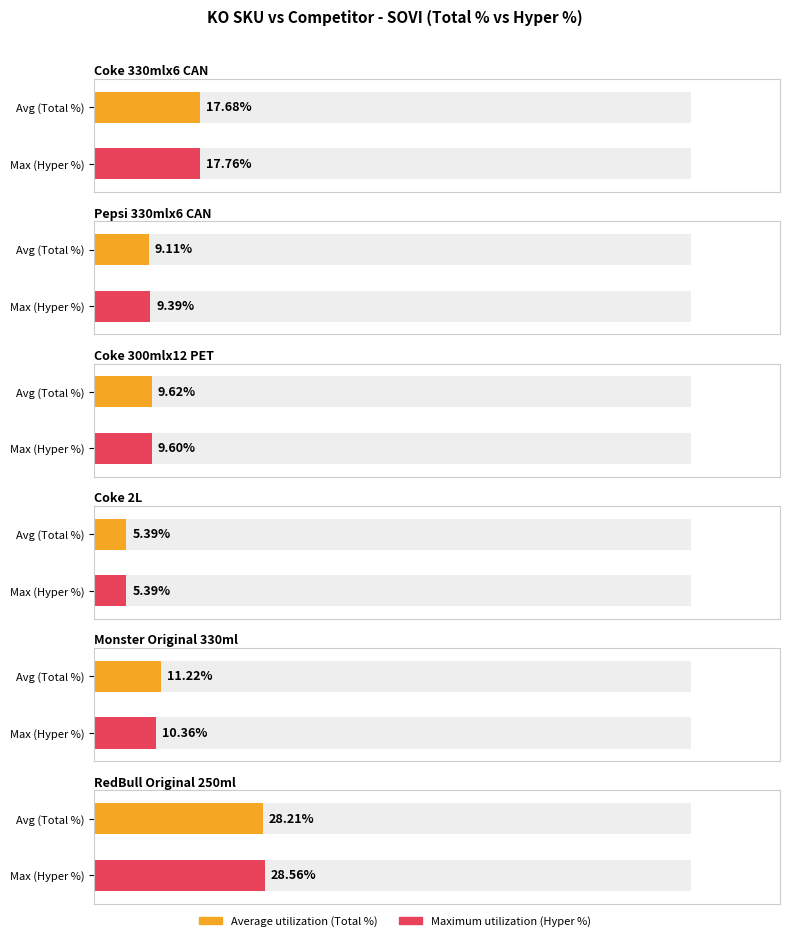

Does the chart contain any negative values?

No